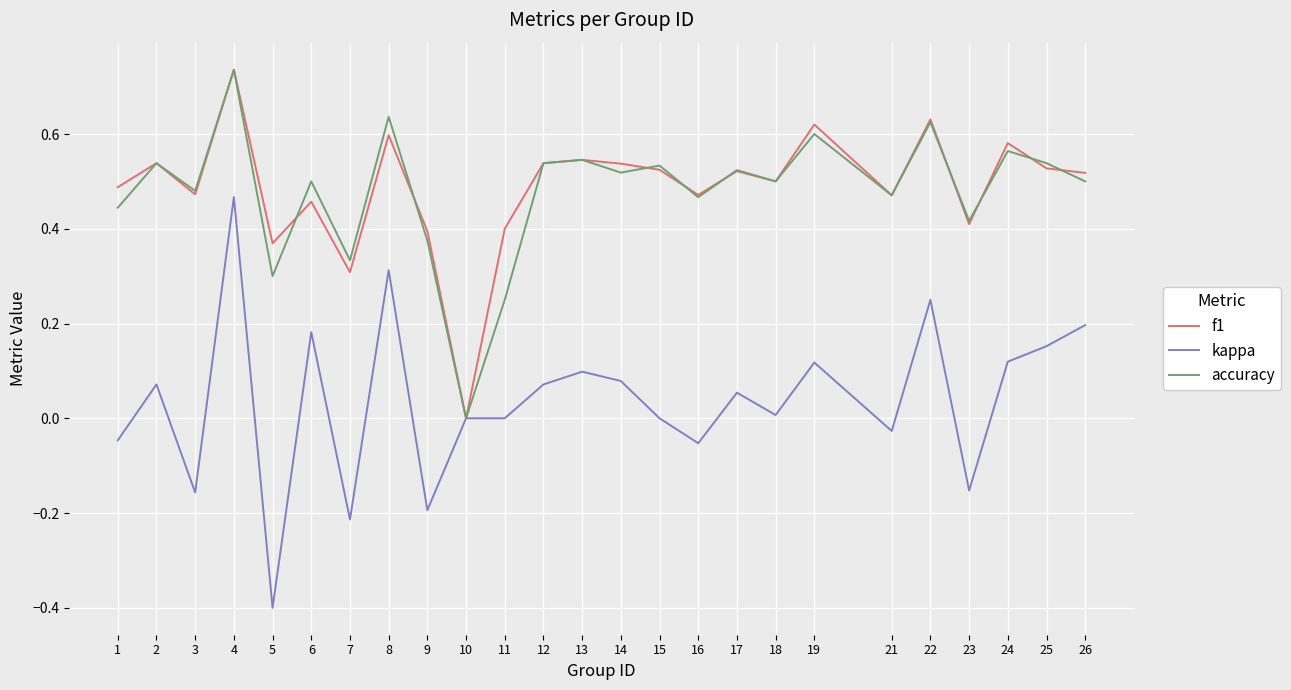

Which category has the lowest value in the f1 series?

10